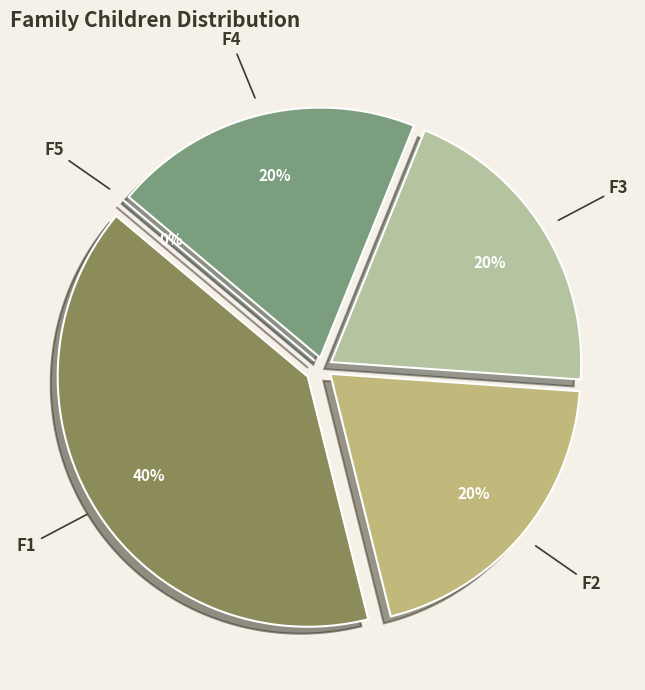

What is the change in value from F1 to F4?

-1